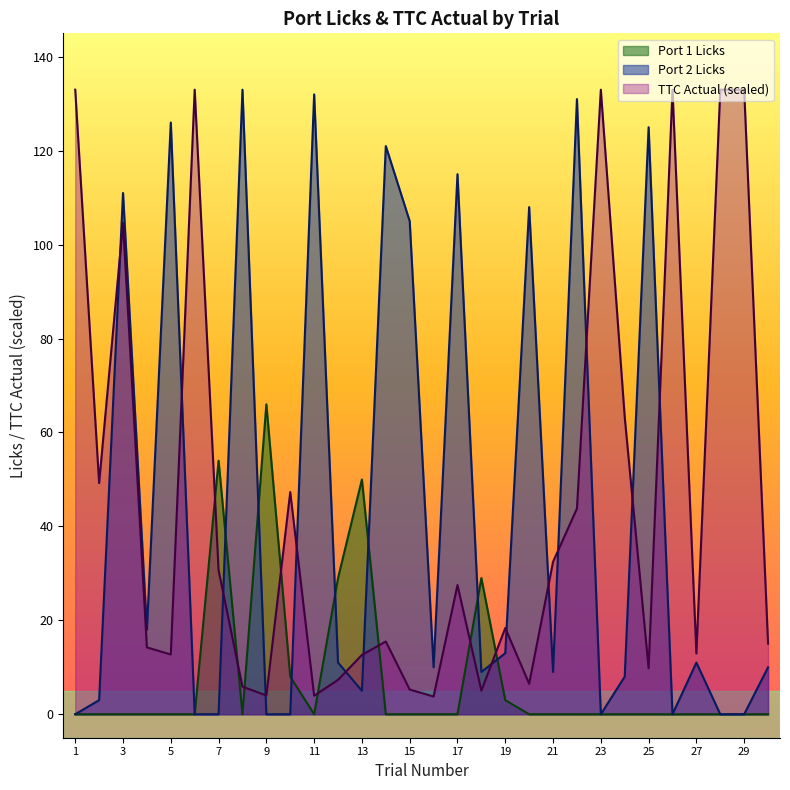

Between which two adjacent categories do Port 1 Licks and Port 2 Licks first intersect?

7 and 8